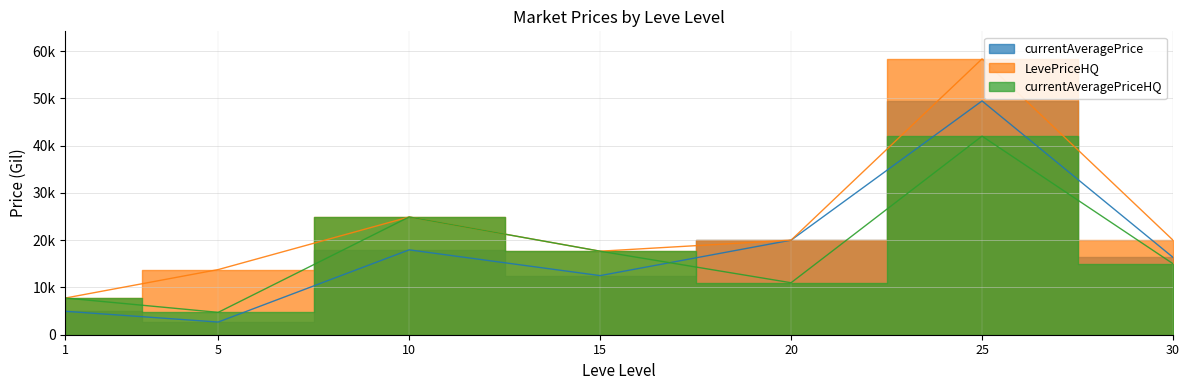

How many distinct data groups are displayed?

3